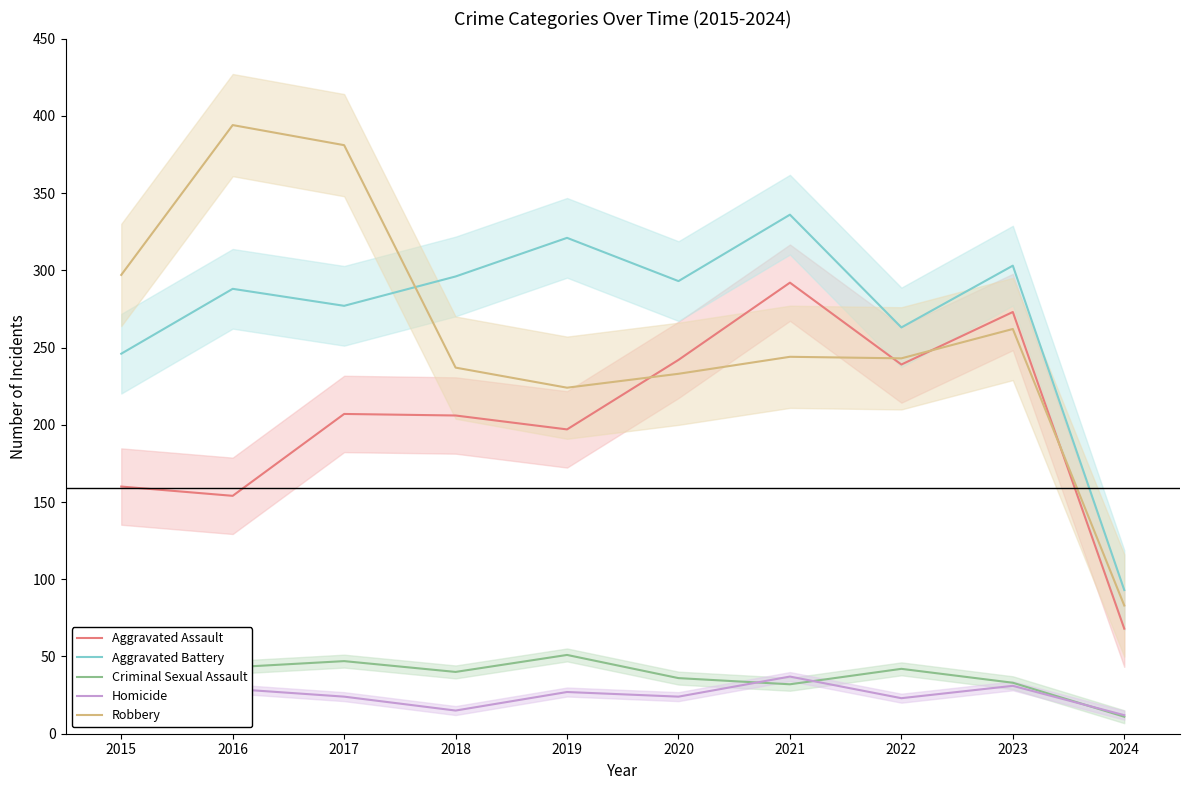

Does the chart display data point markers on the line(s)?

No